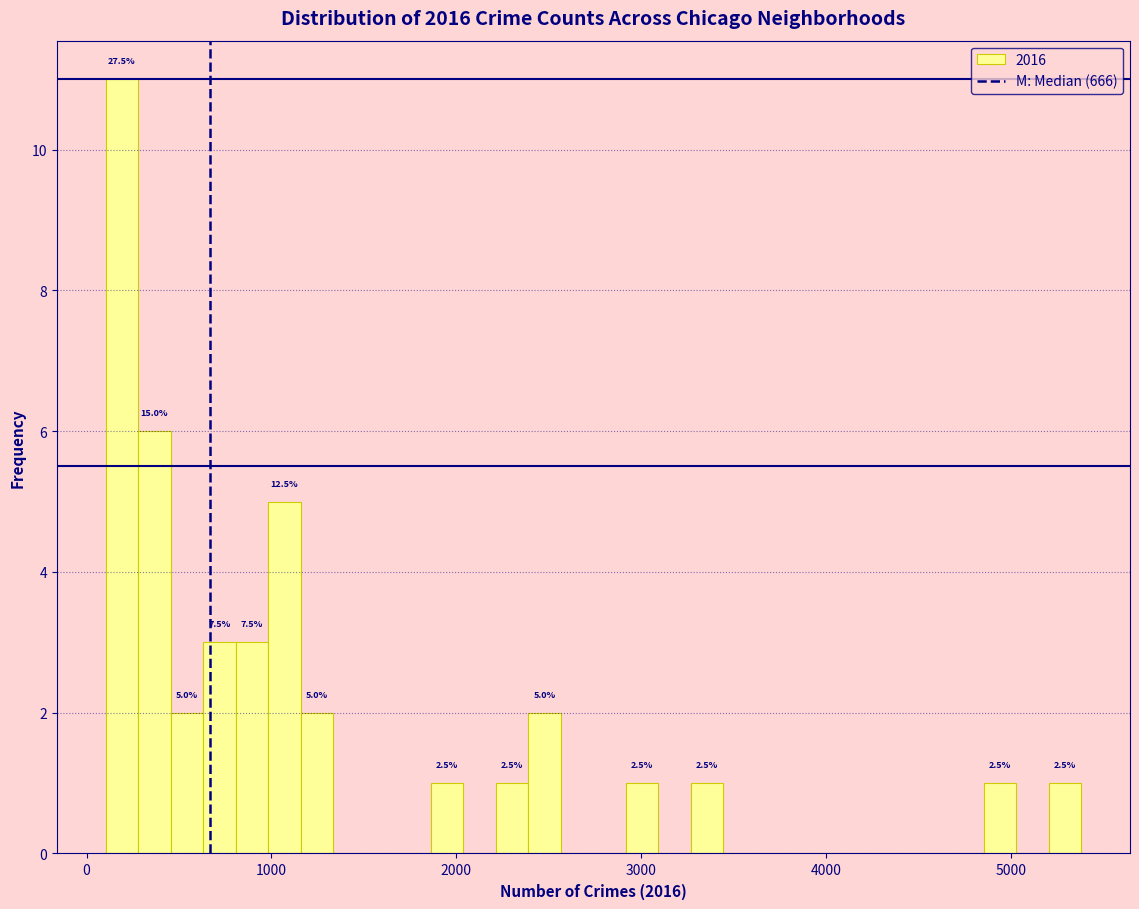

Around what value on the x-axis is the tallest bar? Give the approximate position of its centre, as read against the axis.

200